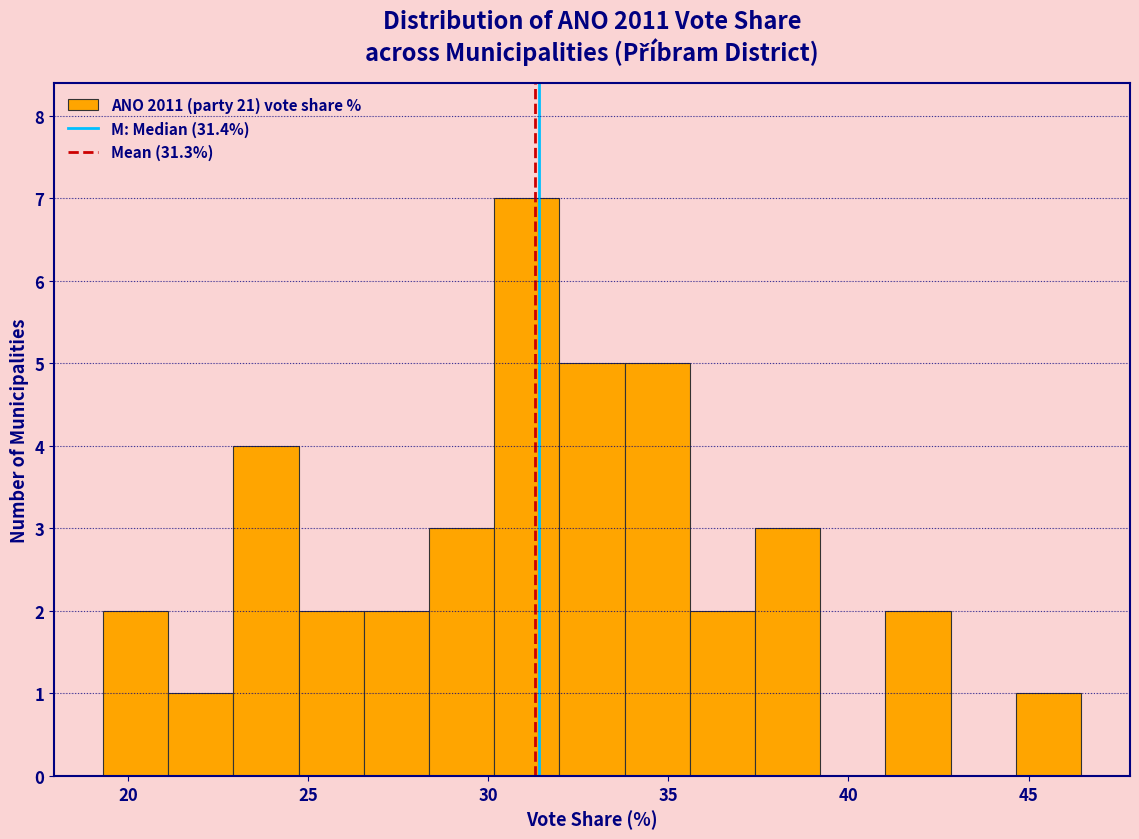

Read against the x-axis, roughly where is the centre of the tallest bar?

31.0